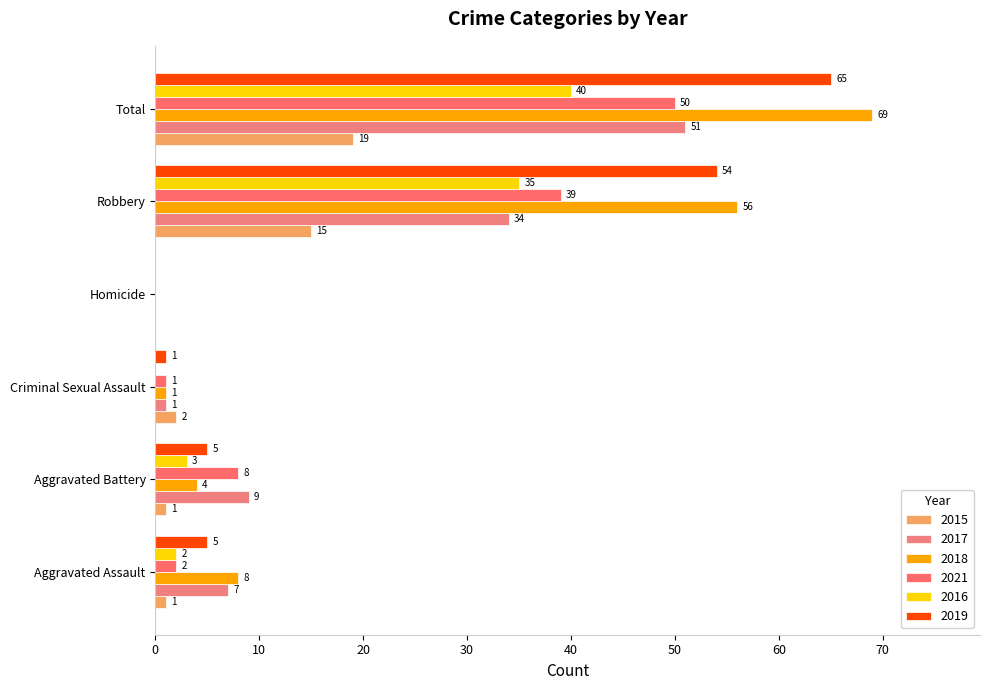

Reading left to right, list all the values displayed in this chart.

2015: 1	1	2	0	15	19
2017: 7	9	1	0	34	51
2018: 8	4	1	0	56	69
2021: 2	8	1	0	39	50
2016: 2	3	0	0	35	40
2019: 5	5	1	0	54	65